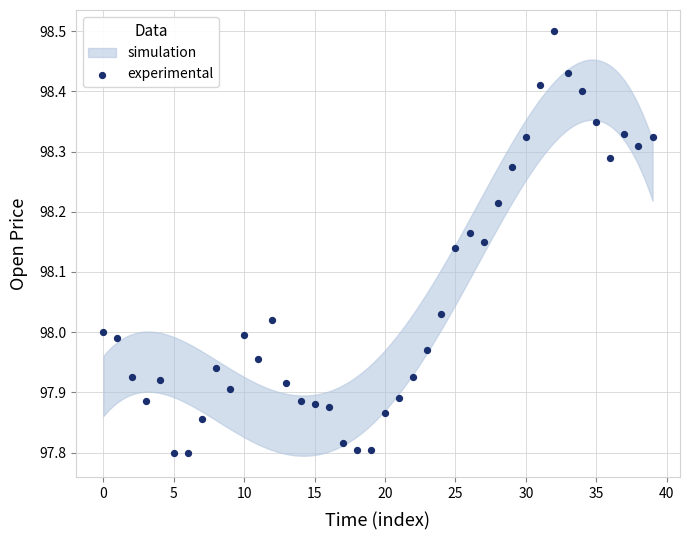

What is the range of Y values (max minus min)?

0.7